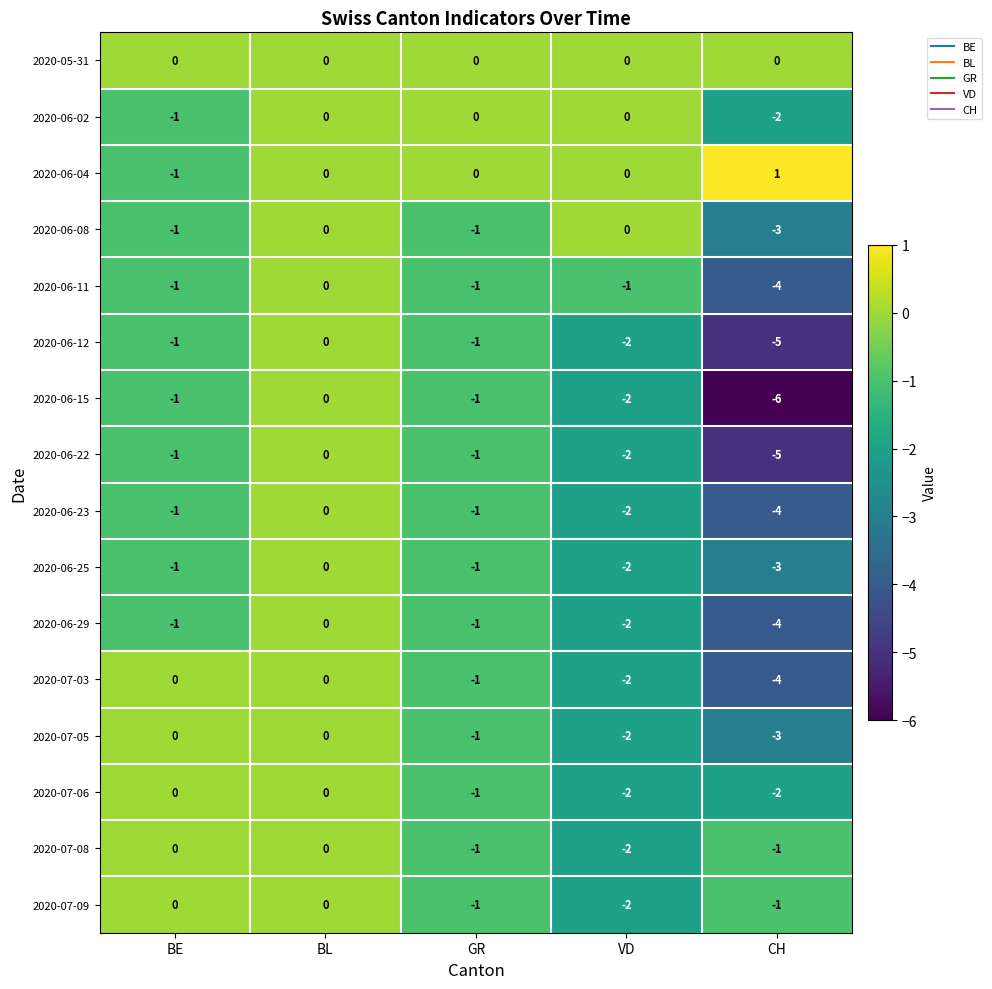

At how many categories does at least one series exceed -5?

5